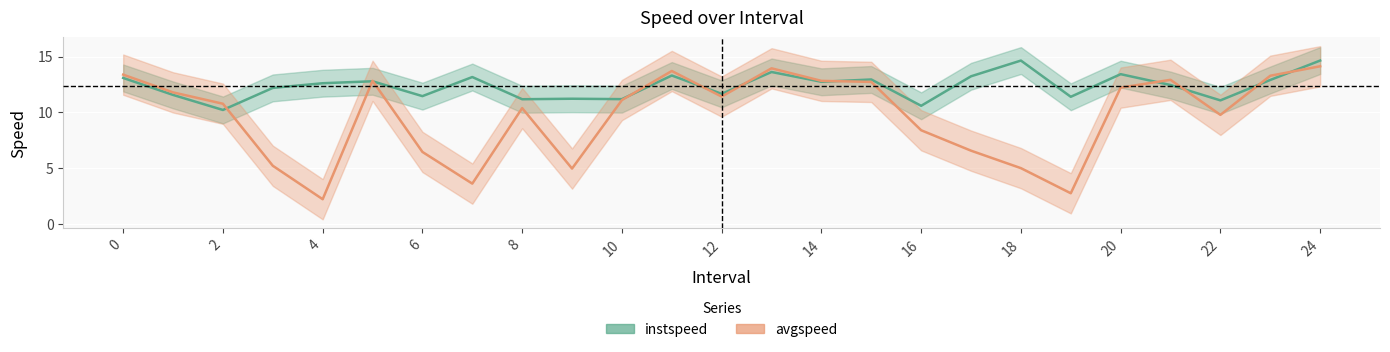

List the series in order of their peak value, lowest first.

avgspeed, instspeed